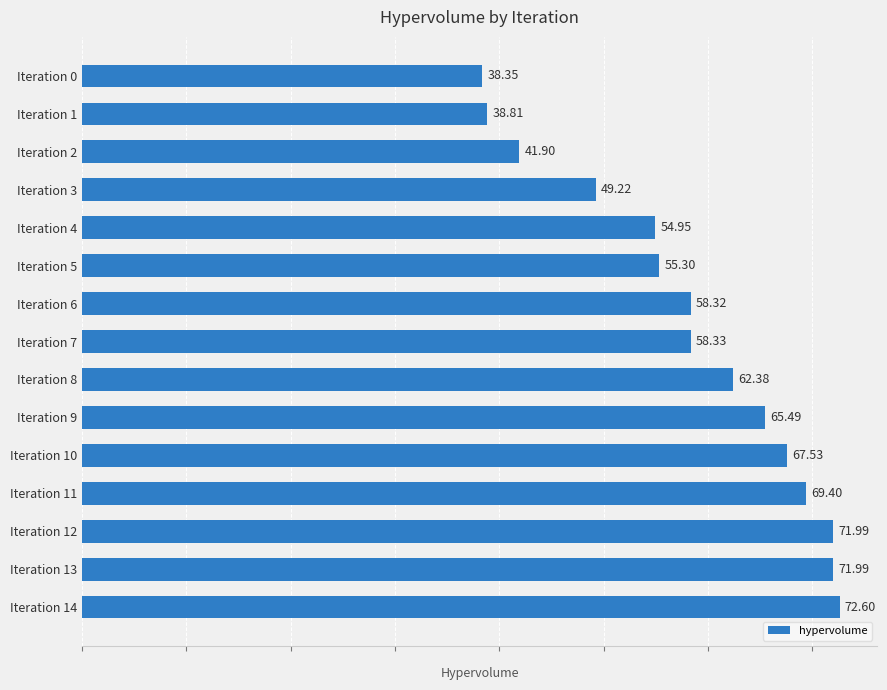

What is the minimum value shown in the chart?

38.3